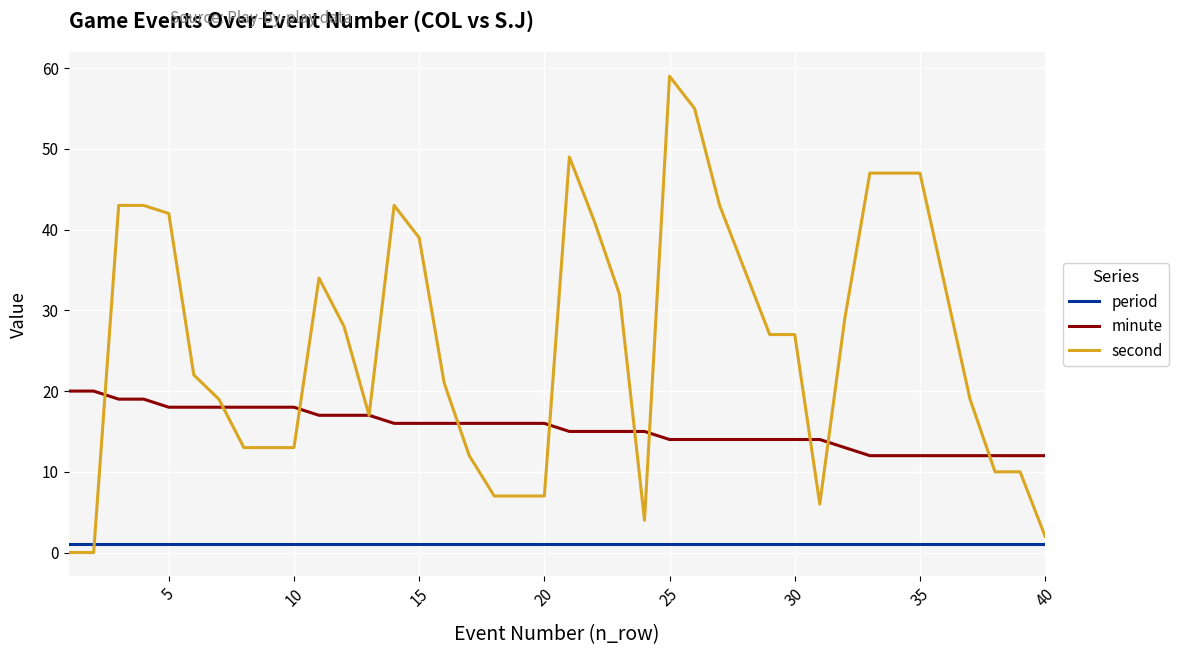

Rank the series by their maximum value, from lowest to highest.

period, minute, second